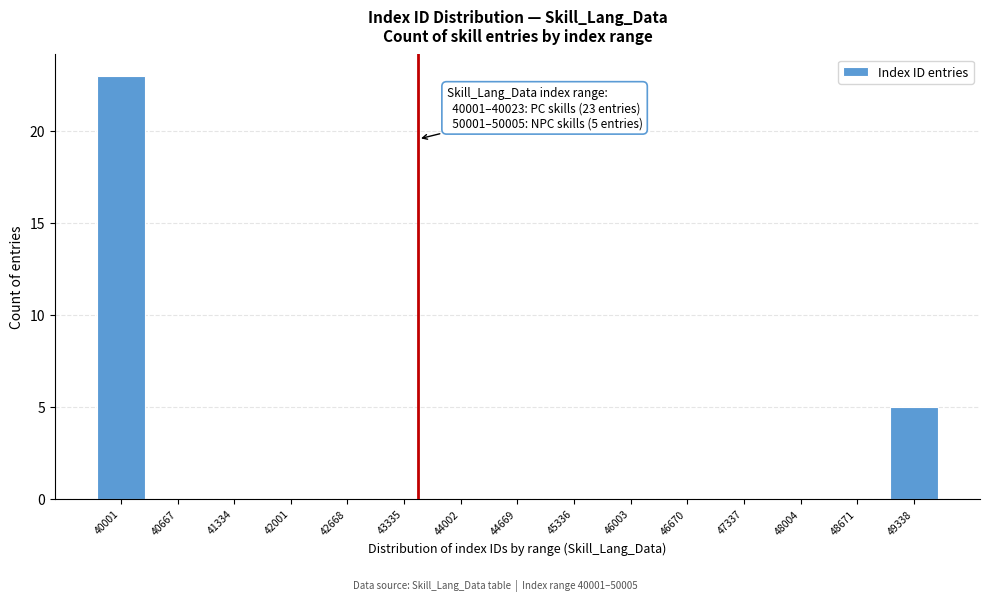

Reading left to right, list all the values displayed in this chart.

40001=23	40667=0	41334=0	42001=0	42668=0	43335=0	44002=0	44669=0	45336=0	46003=0	46670=0	47337=0	48004=0	48671=0	49338=5